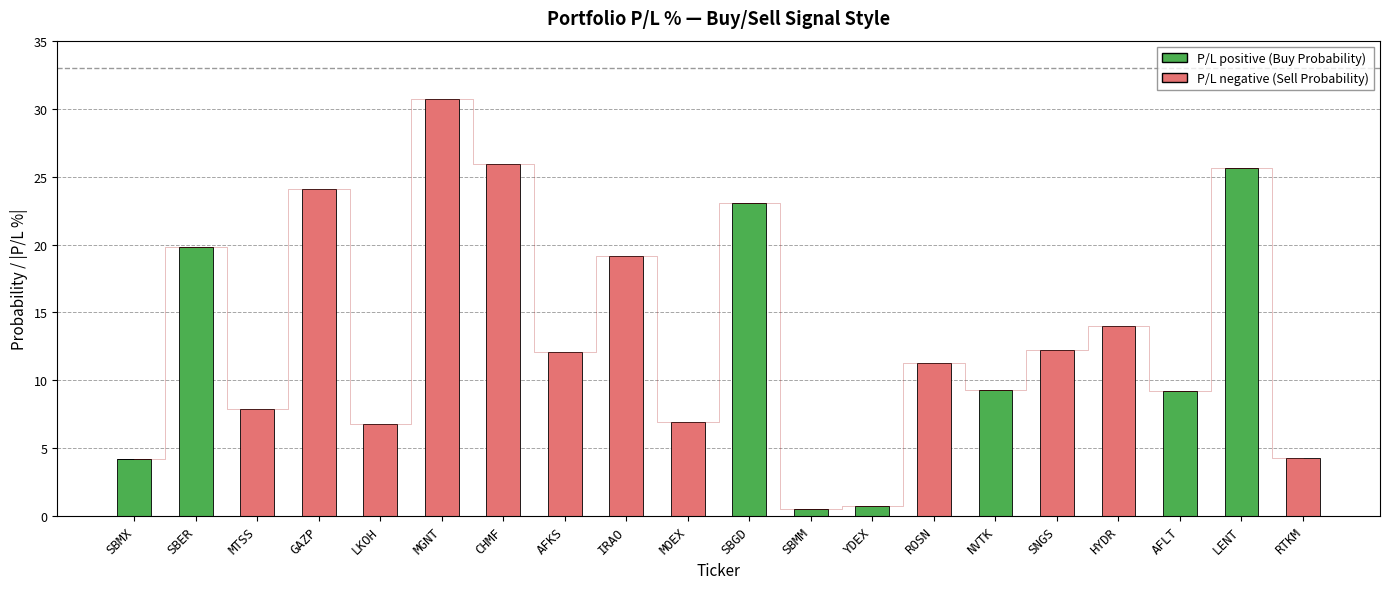

At RTKM, list the series in order from largest to smallest.

P/L negative (Sell Probability), P/L positive (Buy Probability)